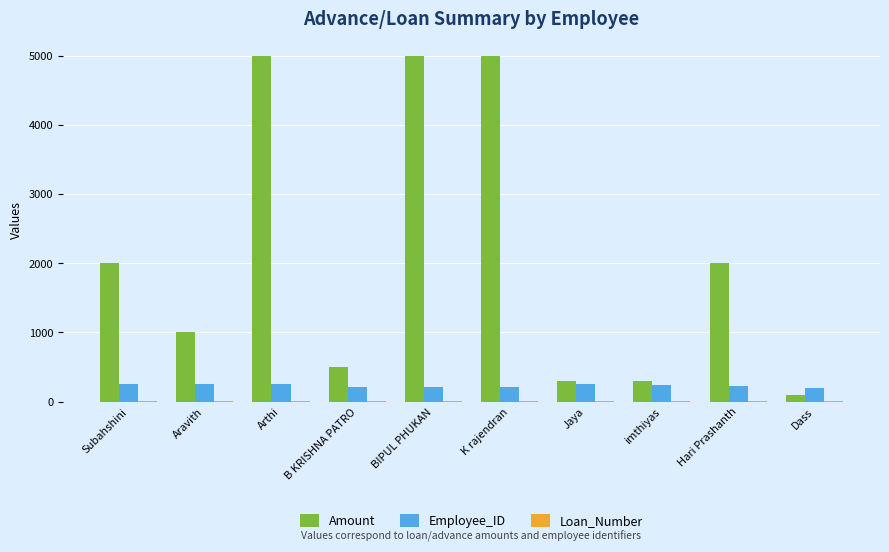

The value of Amount at Subahshini is 2000. True or false?

True